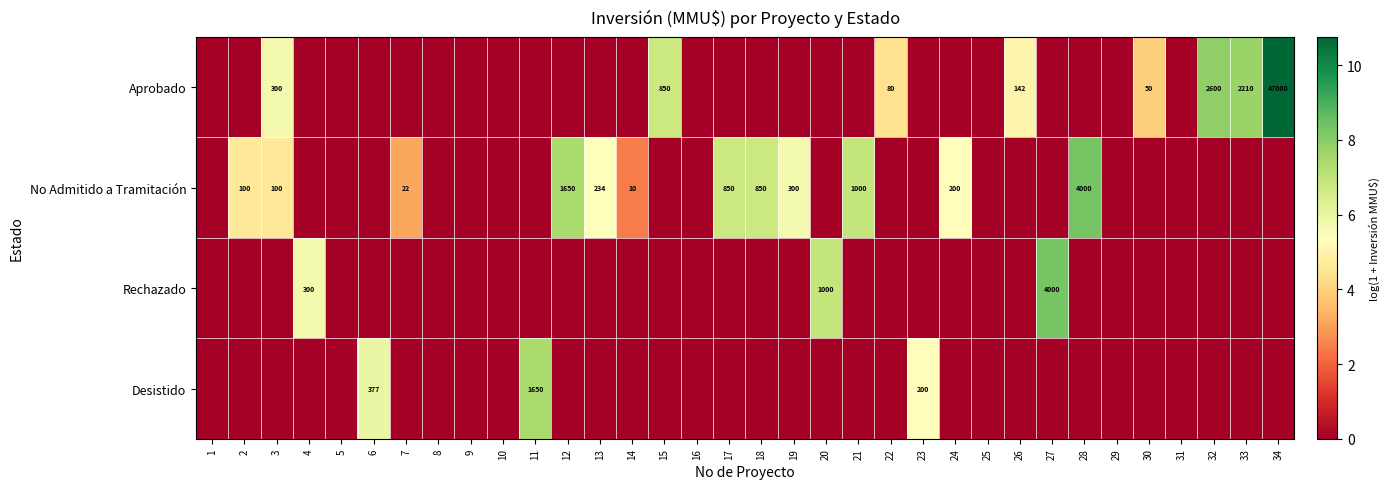

What is the difference between the second highest and second lowest values in the Aprobado series?

7.9